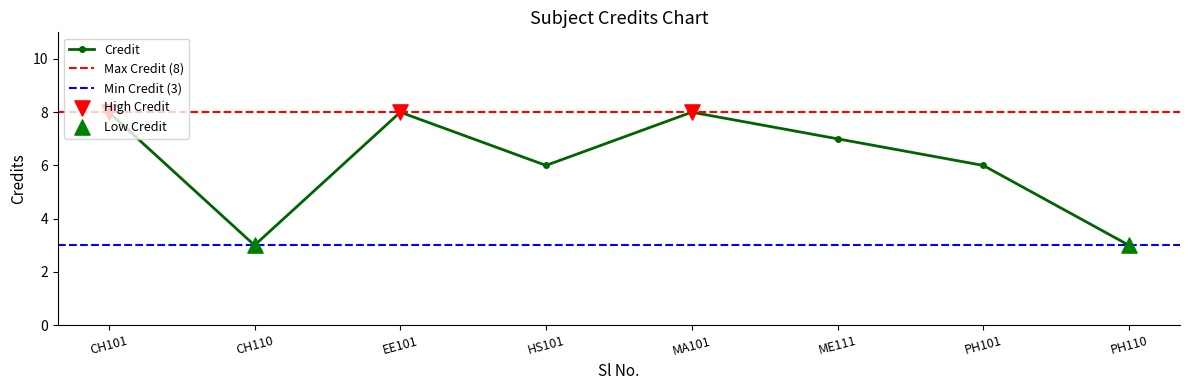

What is the value of the Credit point at the 2nd from the left?

3